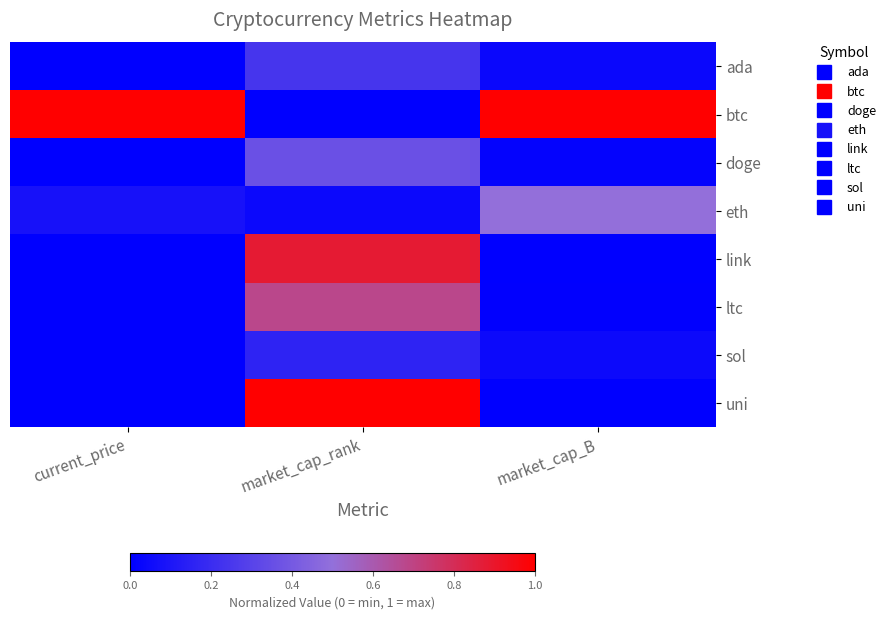

Which series has the largest range (max minus min)?

btc